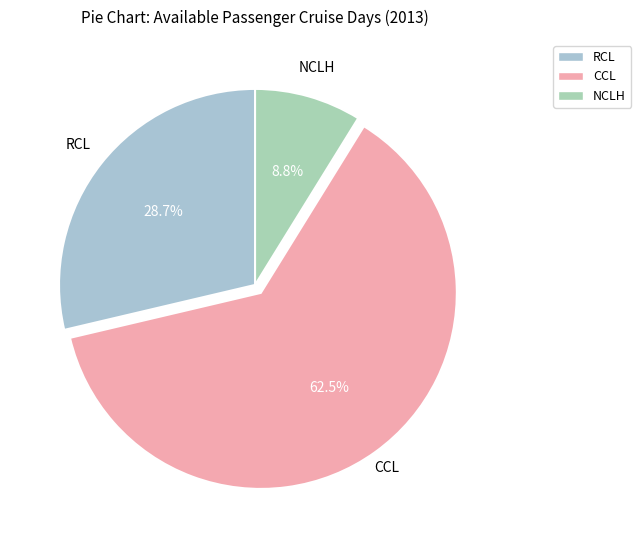

What percentage is the NCLH slice, to the nearest percent?

9%